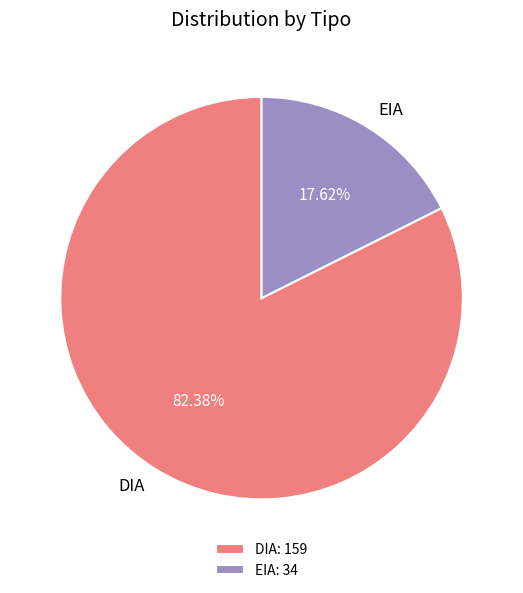

The DIA slice represents 68% of the pie. True or false?

False